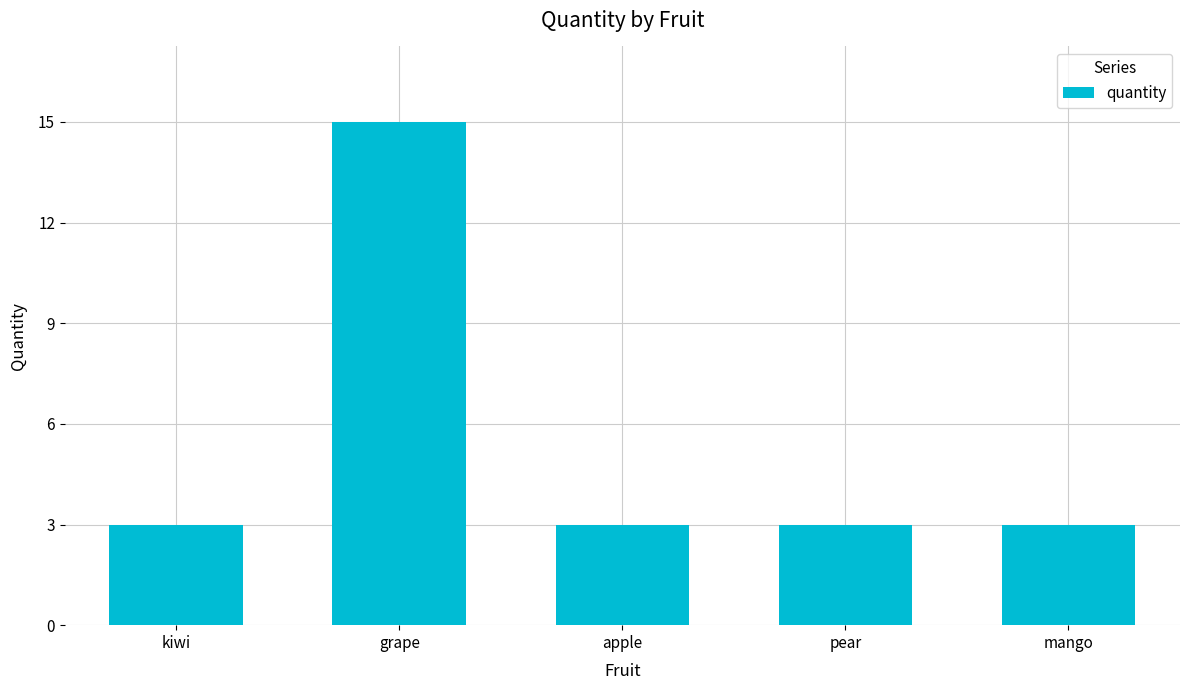

Reading left to right, transcribe all the data shown in this chart.

kiwi=3	grape=15	apple=3	pear=3	mango=3